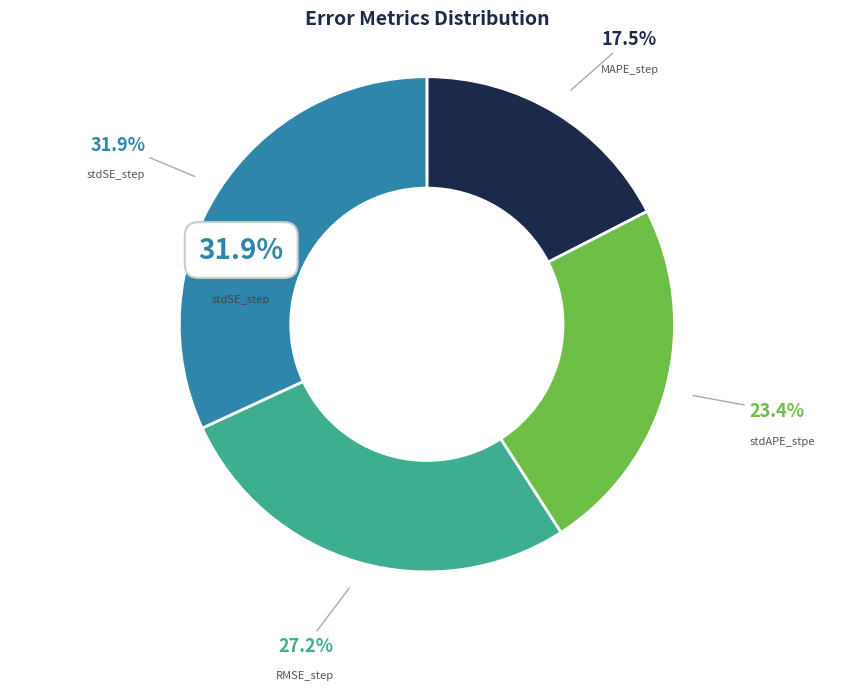

Which slice is the largest?

stdSE_step